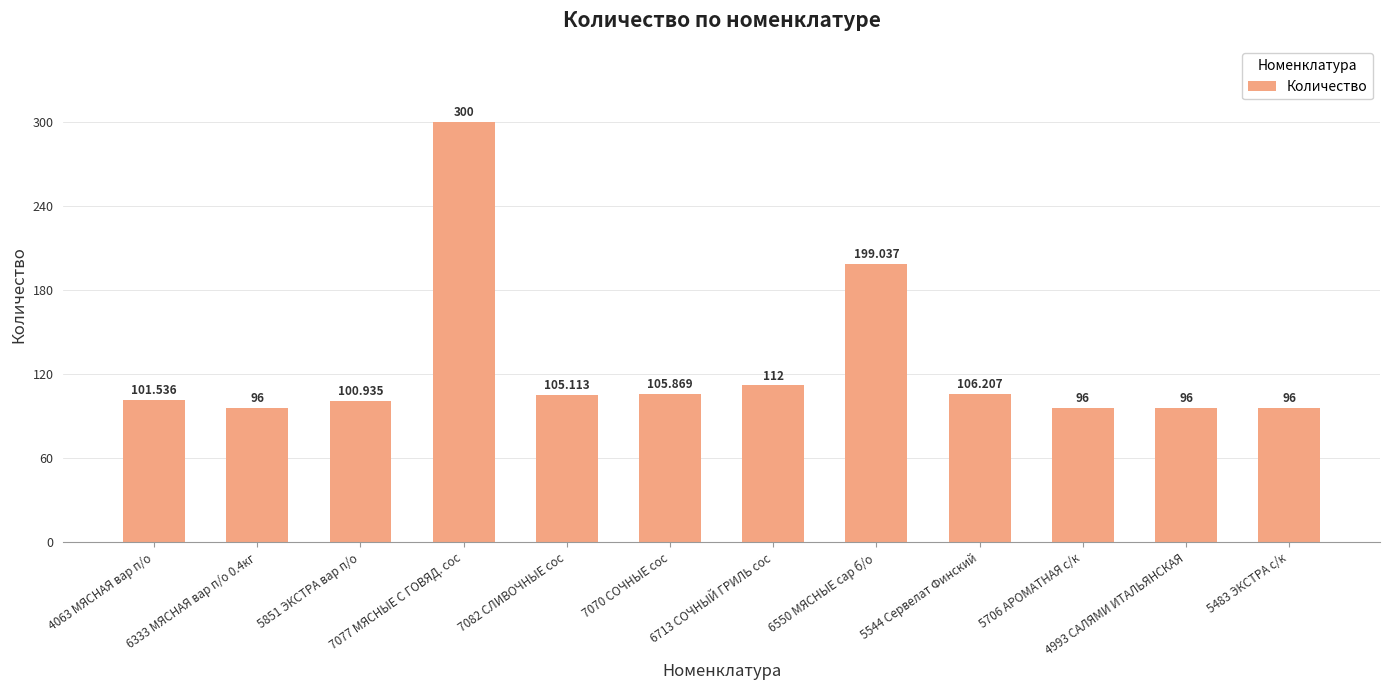

What is the minimum value shown in the chart?

96.0